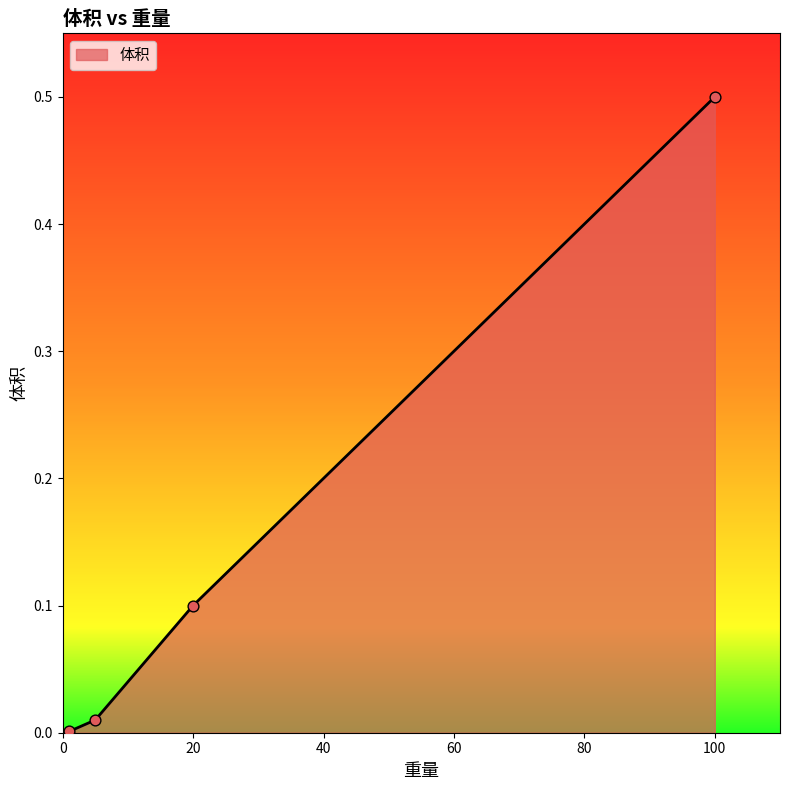

True or false: there are more than 0 points higher than both neighbors.

False